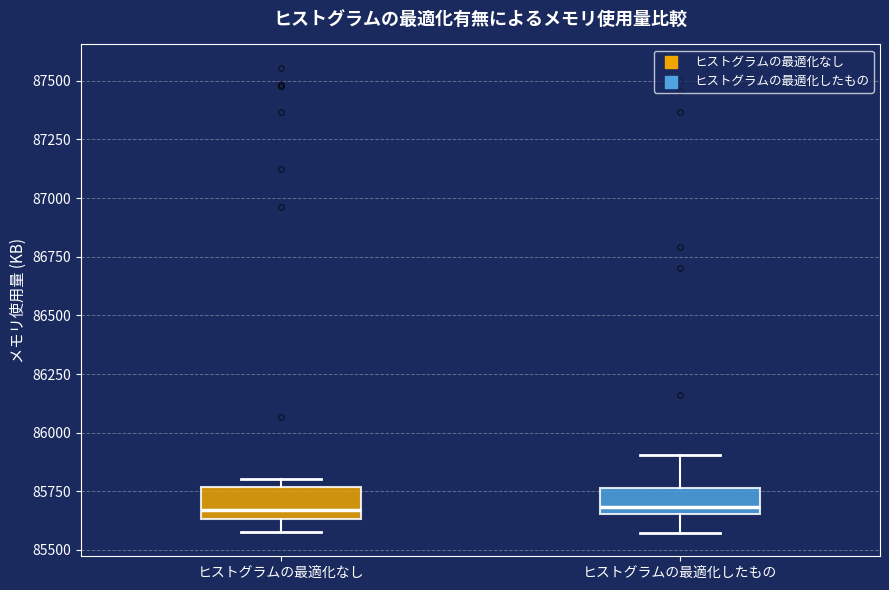

Reading left to right, read every box against the y-axis: the position of its median line, the range the box covers, and the ends of its whiskers. The values are not printed on the chart, so give them approximately, as read against the axis.

ヒストグラムの最適化なし: median 85650 (just above the box's lower edge), box 85650 to 85750, whiskers 85600 to 85800
ヒストグラムの最適化したもの: median 85700, box 85650 to 85750, whiskers 85550 to 85900